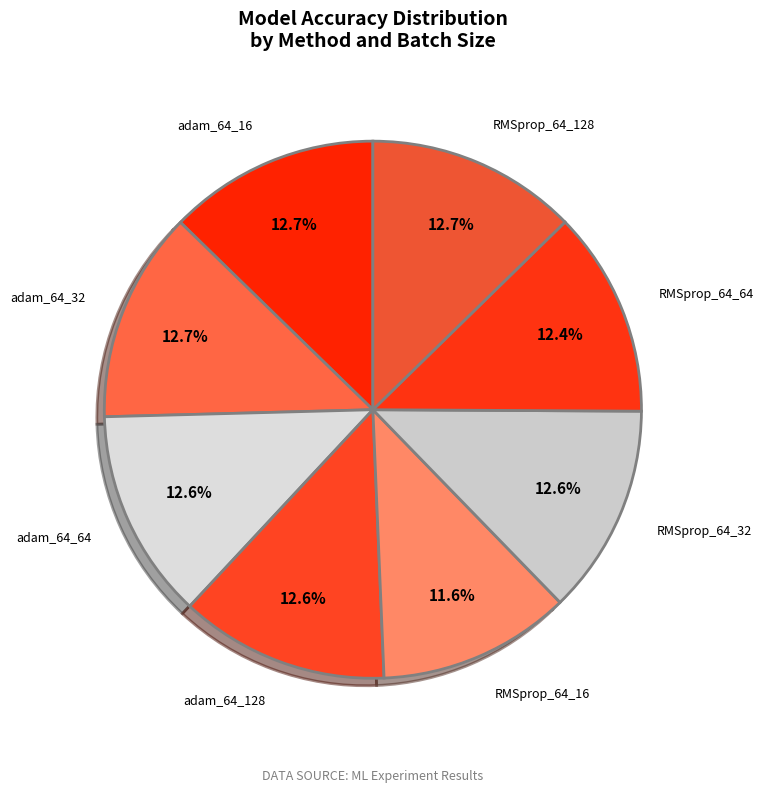

To the nearest percent, what portion does RMSprop_64_64 represent?

12%